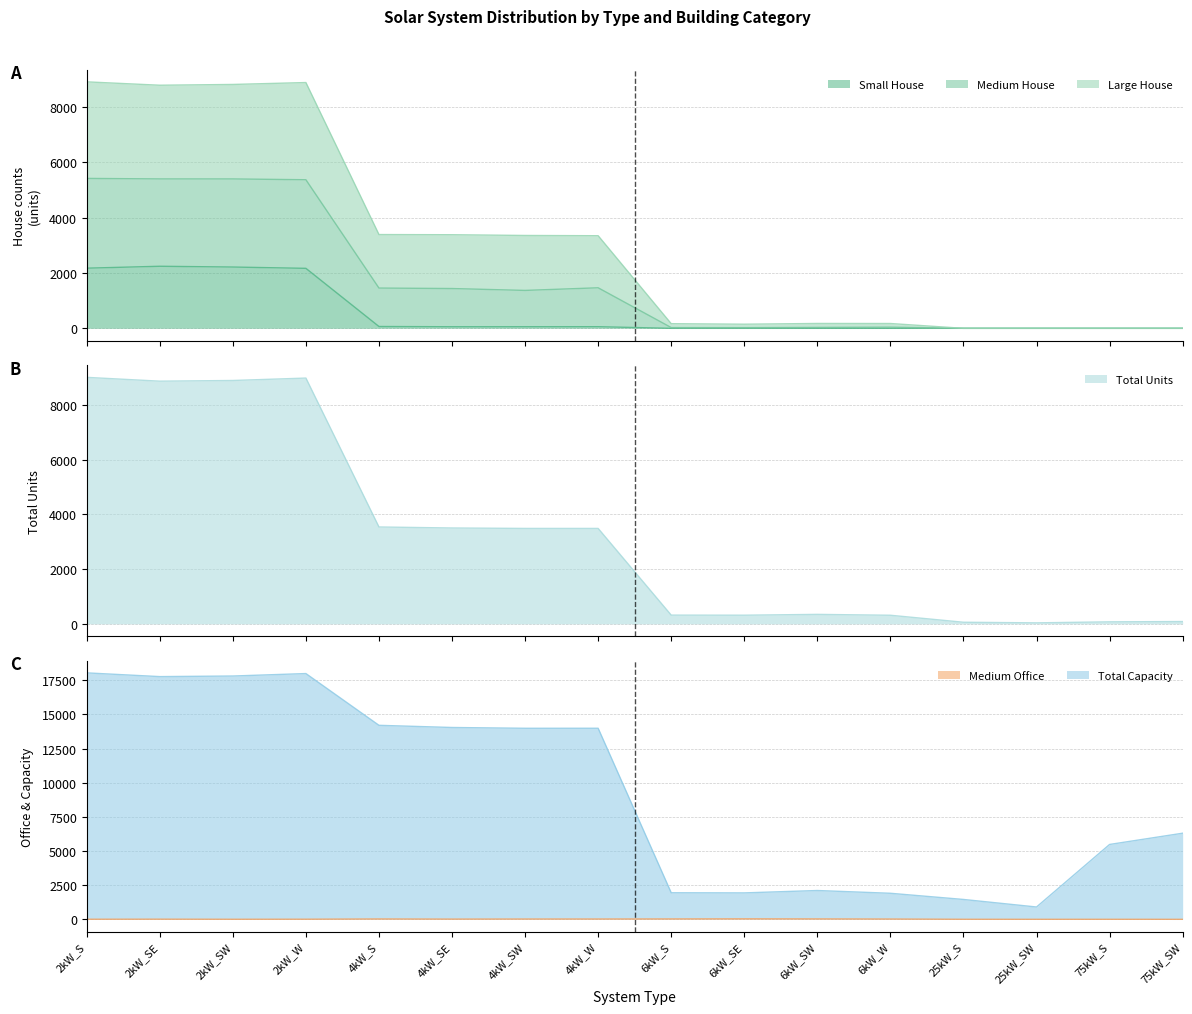

Which label corresponds to the largest value in the chart?

2kW_S